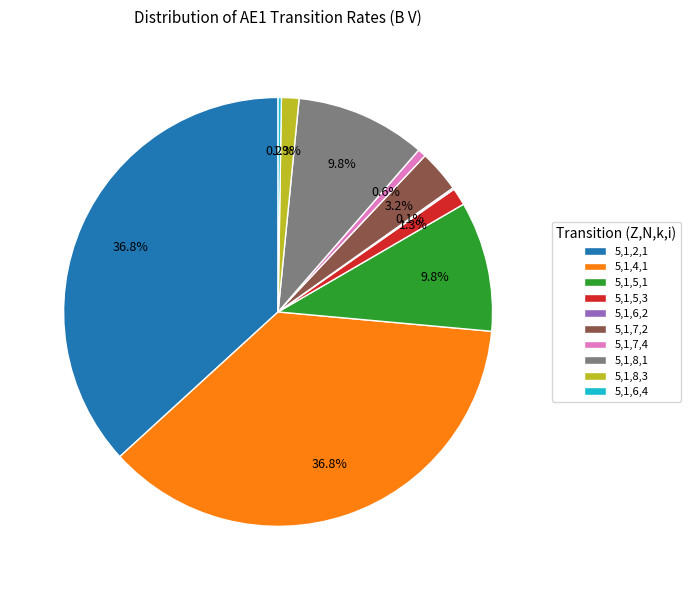

Does 5,1,7,4 account for over 50% of the chart?

No